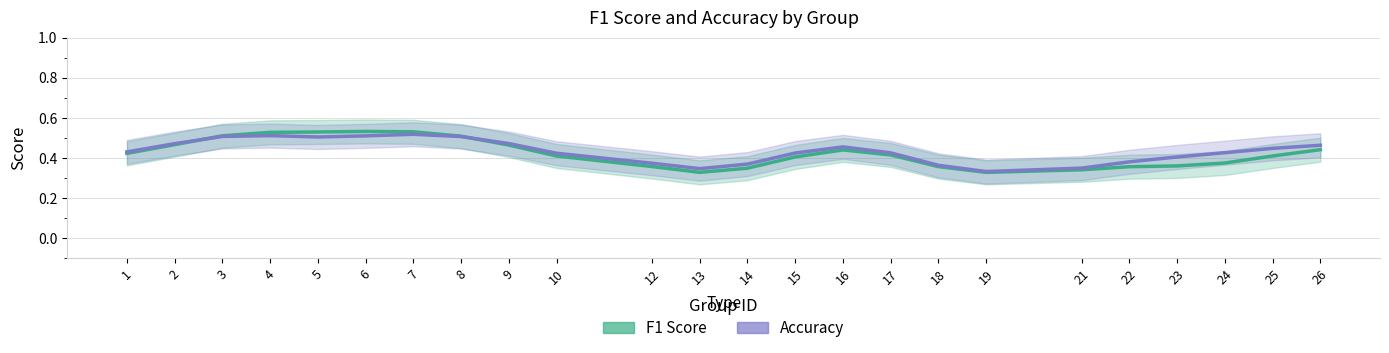

Reading left to right, extract all data points from this chart.

F1 Score: 0.4	0.5	0.5	0.5	0.5	0.5	0.5	0.5	0.5	0.4	0.4	0.3	0.3	0.4	0.4	0.4	0.4	0.3	0.3	0.4	0.4	0.4	0.4	0.4
Accuracy: 0.4	0.5	0.5	0.5	0.5	0.5	0.5	0.5	0.5	0.4	0.4	0.3	0.4	0.4	0.5	0.4	0.4	0.3	0.3	0.4	0.4	0.4	0.4	0.5